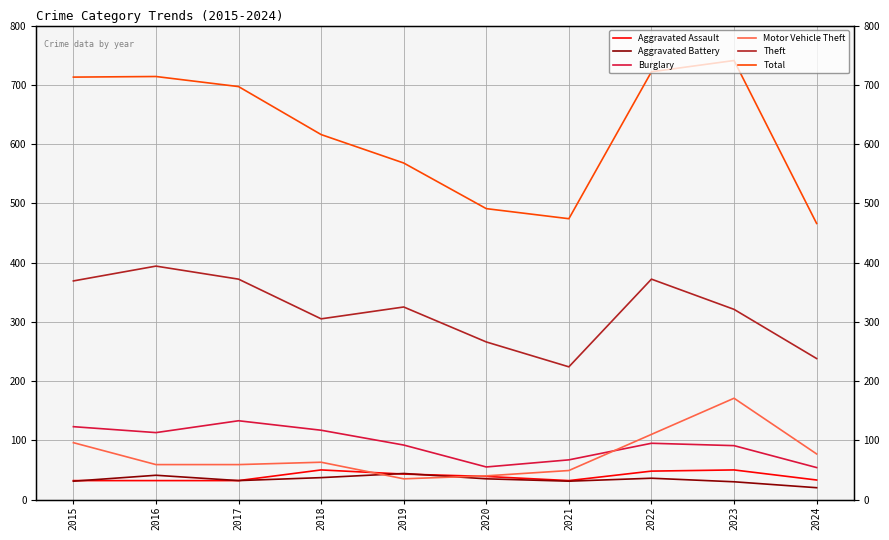

The value of Aggravated Assault at 2022 is 20. True or false?

False